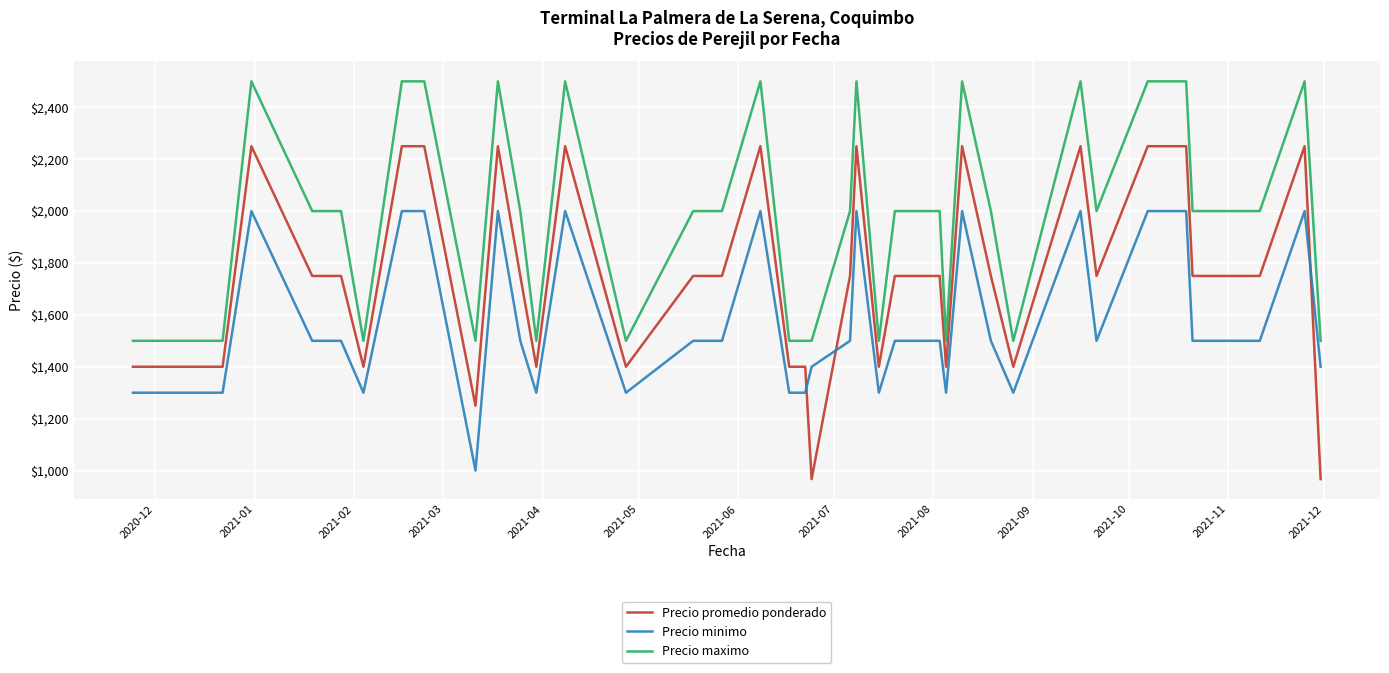

Rank the series by their average value, from lowest to highest.

Precio minimo, Precio promedio ponderado, Precio maximo